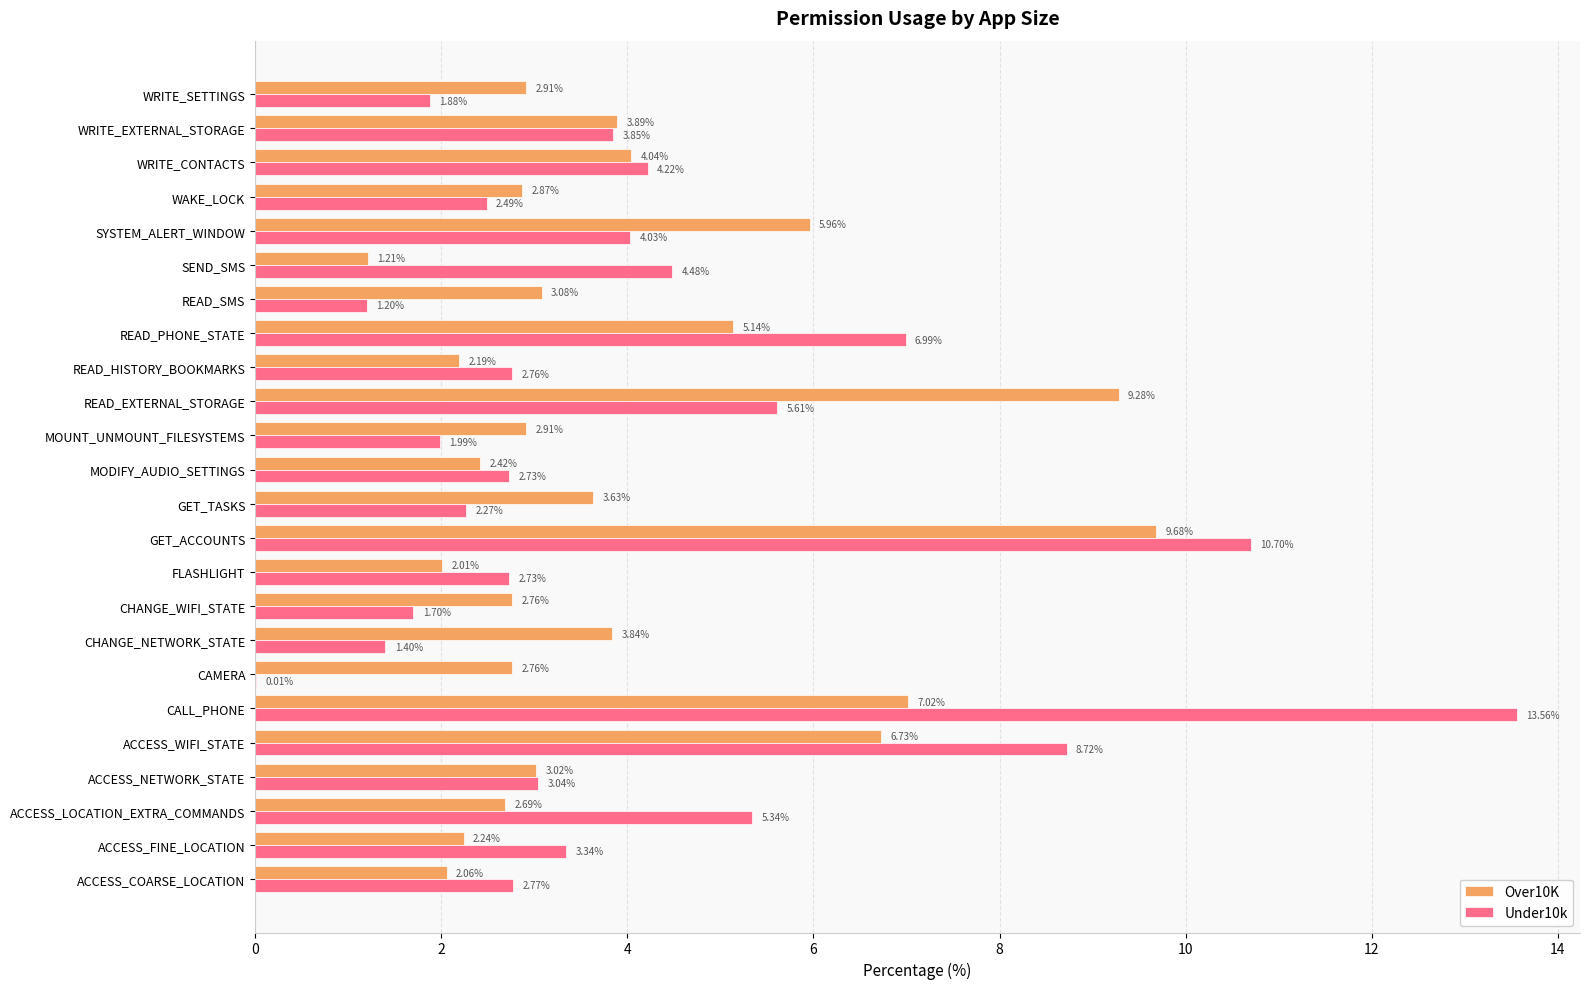

What is the sum of all Over10K values?

94.3